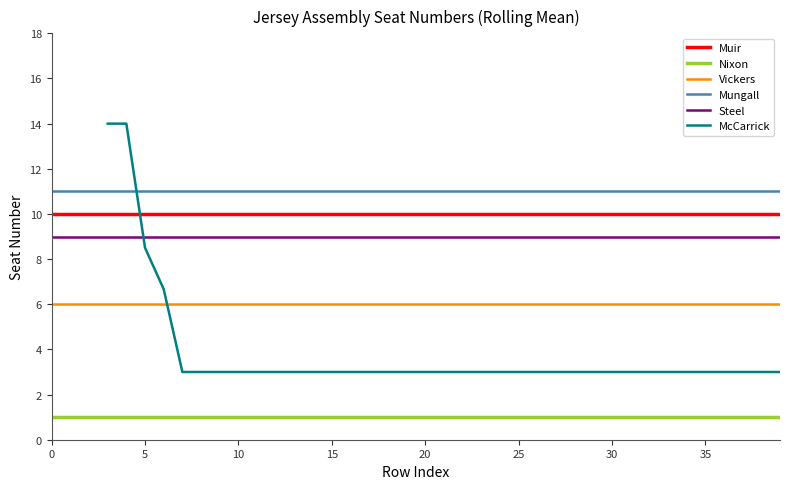

The Mungall series shows 6 at 25. True or false?

False